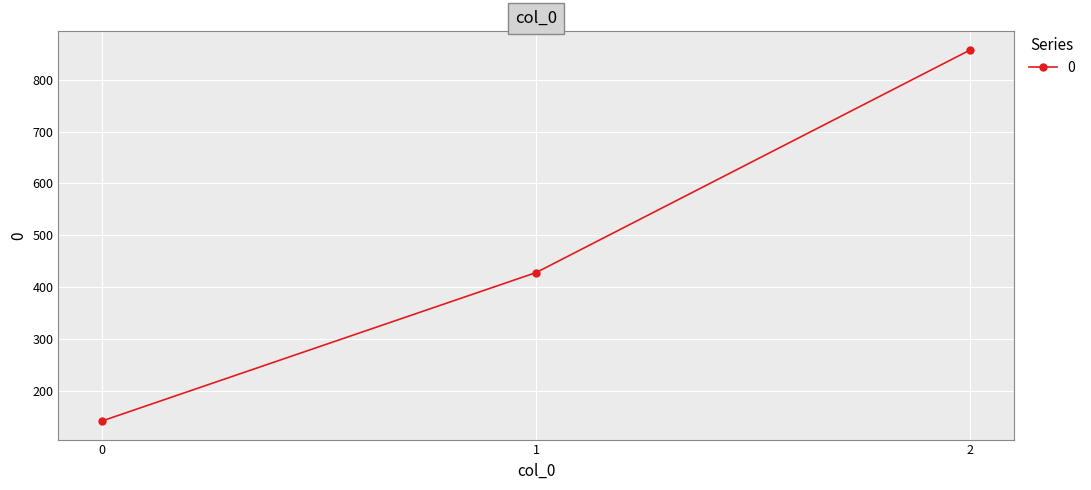

Count the number of data series in this chart.

1